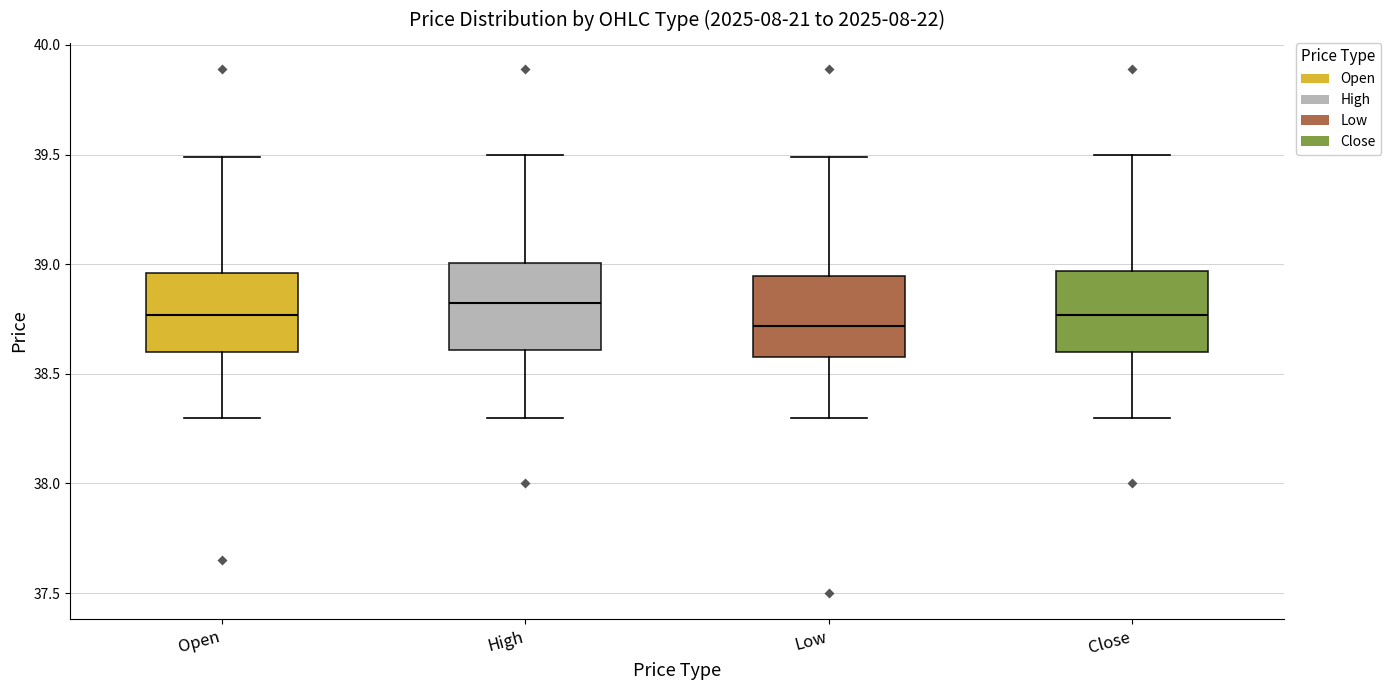

Reading left to right, transcribe this box plot: for each box, give where its median line is, the range the box spans, and where its two whiskers end, as read against the y-axis. The values are not printed on the chart, so give them approximately, as read against the axis.

Open: median 38.75, box 38.60 to 38.95, whiskers 38.30 to 39.50
High: median 38.80, box 38.60 to 39.00, whiskers 38.30 to 39.50
Low: median 38.70, box 38.55 to 38.95, whiskers 38.30 to 39.50
Close: median 38.75, box 38.60 to 38.95, whiskers 38.30 to 39.50